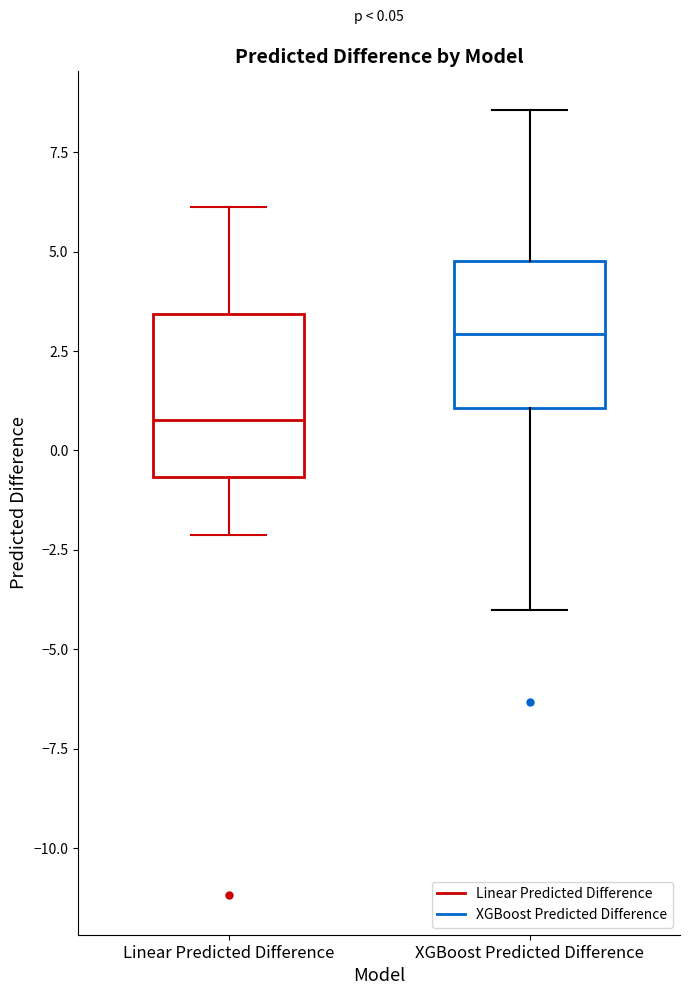

Which box has the lowest median line?

Linear Predicted Difference